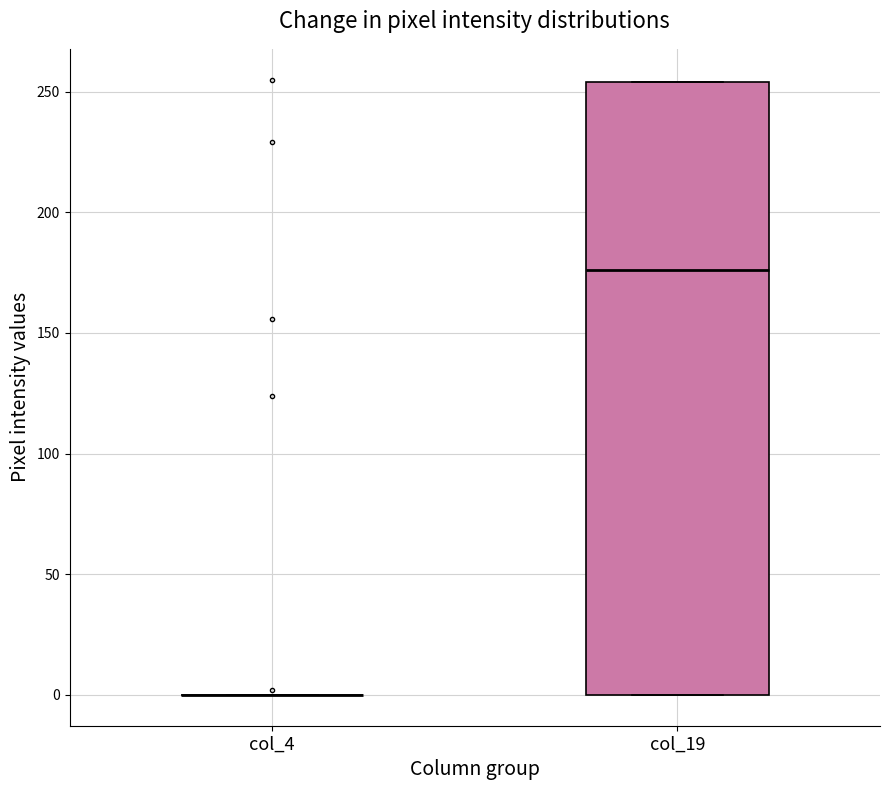

Where is the upper edge of the box for col_19 on the y-axis? The values are not printed on the chart, so give them approximately, as read against the axis.

255